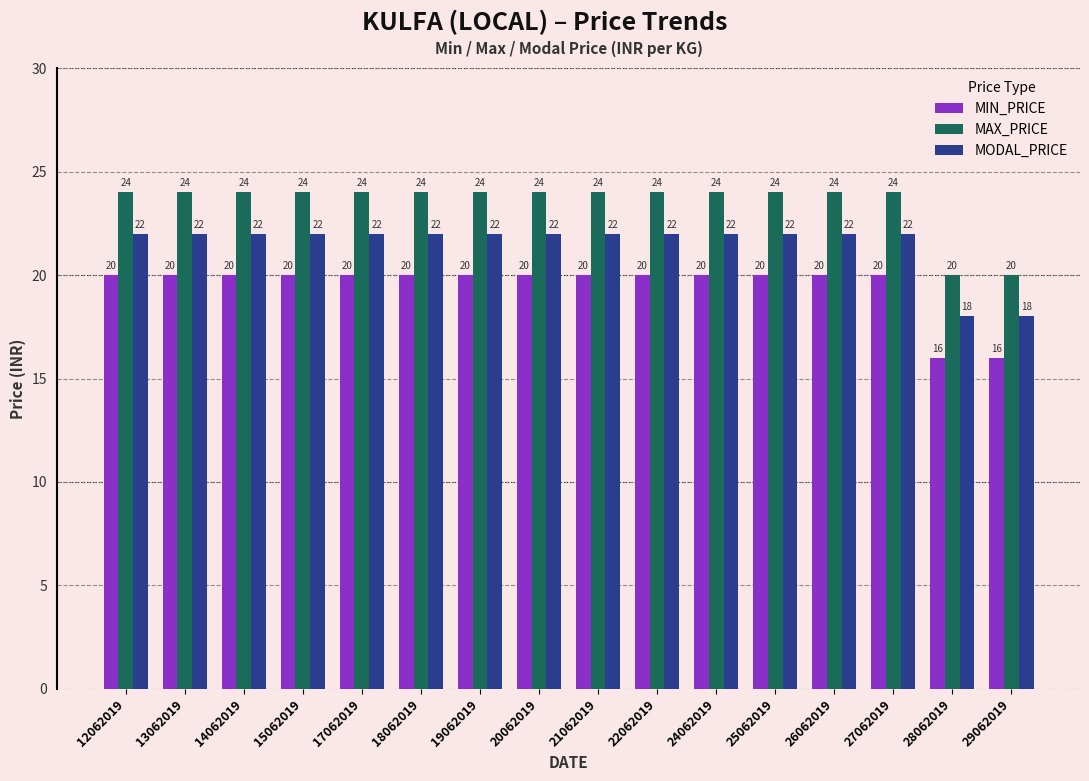

What is the minimum value for MAX_PRICE?

20